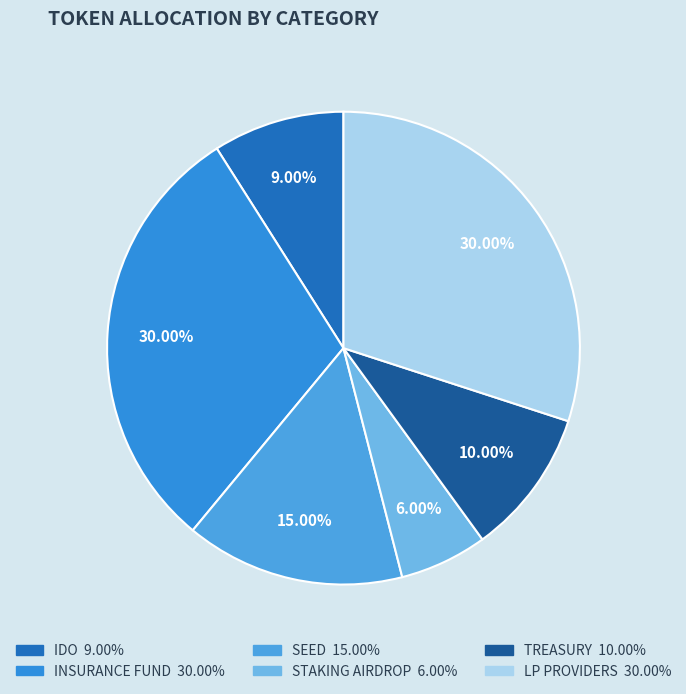

The STAKING AIRDROP slice represents 6% of the pie. True or false?

True